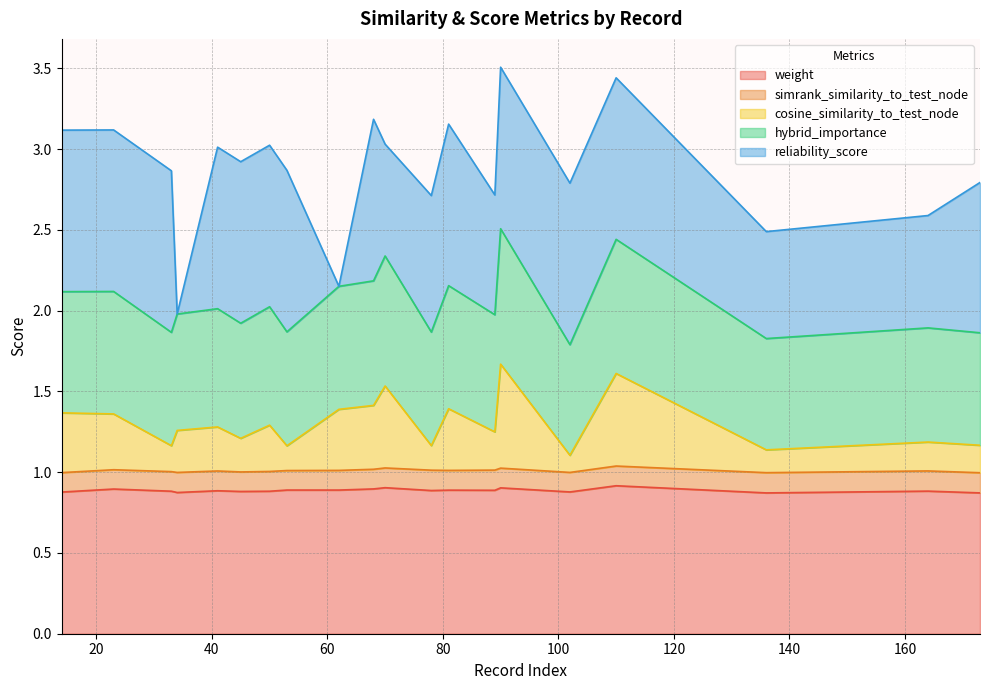

True or false: weight has more than 2 interior local peaks.

True